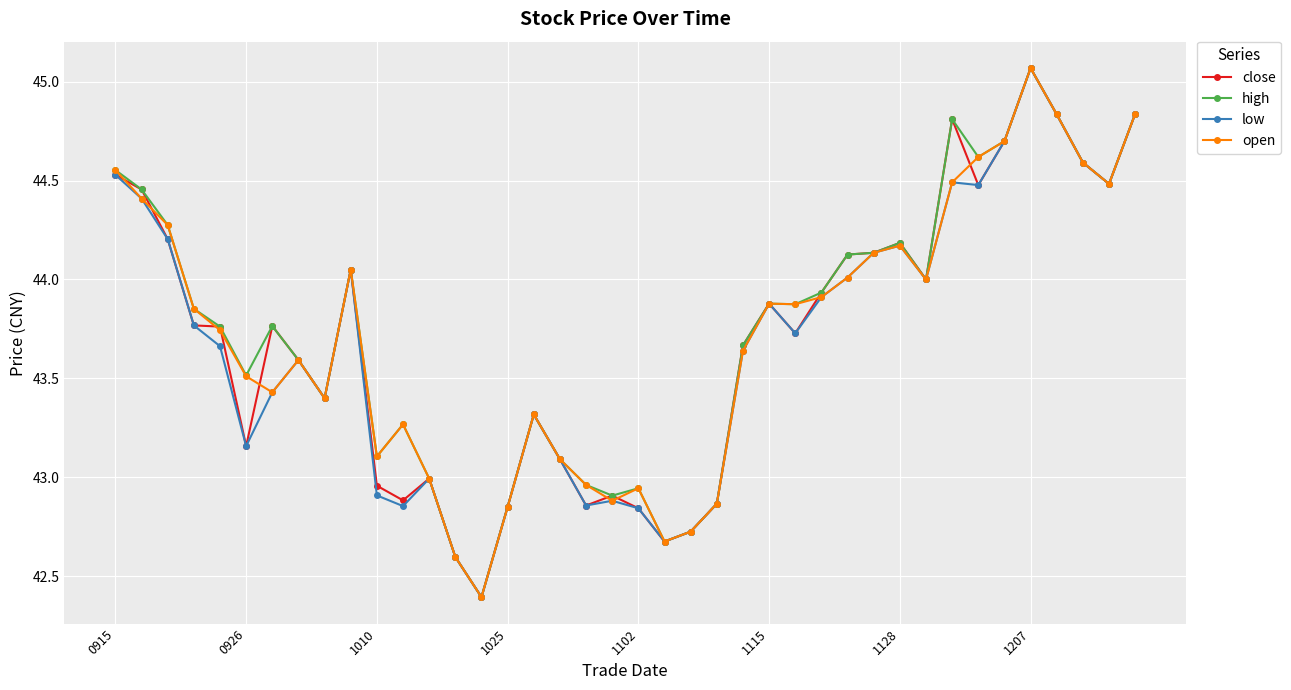

True or false: low has more than 0 interior local peaks.

True